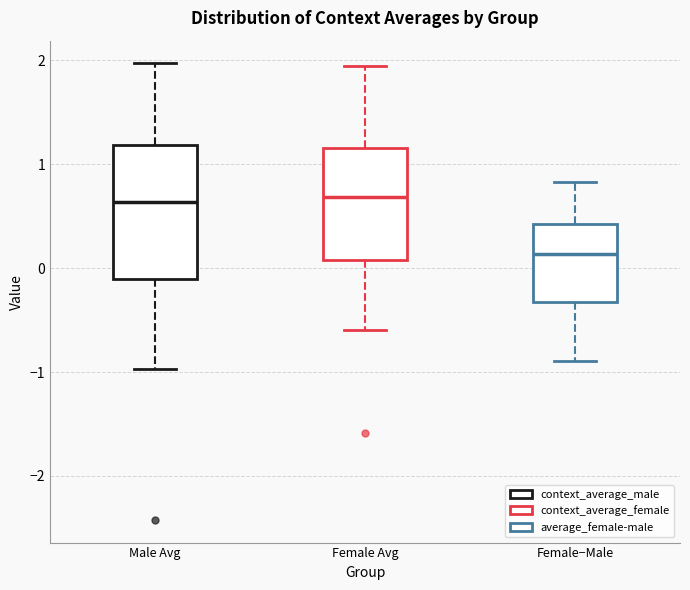

Reading left to right, read every box against the y-axis: the position of its median line, the range the box covers, and the ends of its whiskers. The values are not printed on the chart, so give them approximately, as read against the axis.

Male Avg: median 0.6, box -0.1 to 1.2, whiskers -1.0 to 2.0
Female Avg: median 0.7, box 0.1 to 1.2, whiskers -0.6 to 1.9
Female−Male: median 0.1, box -0.3 to 0.4, whiskers -0.9 to 0.8